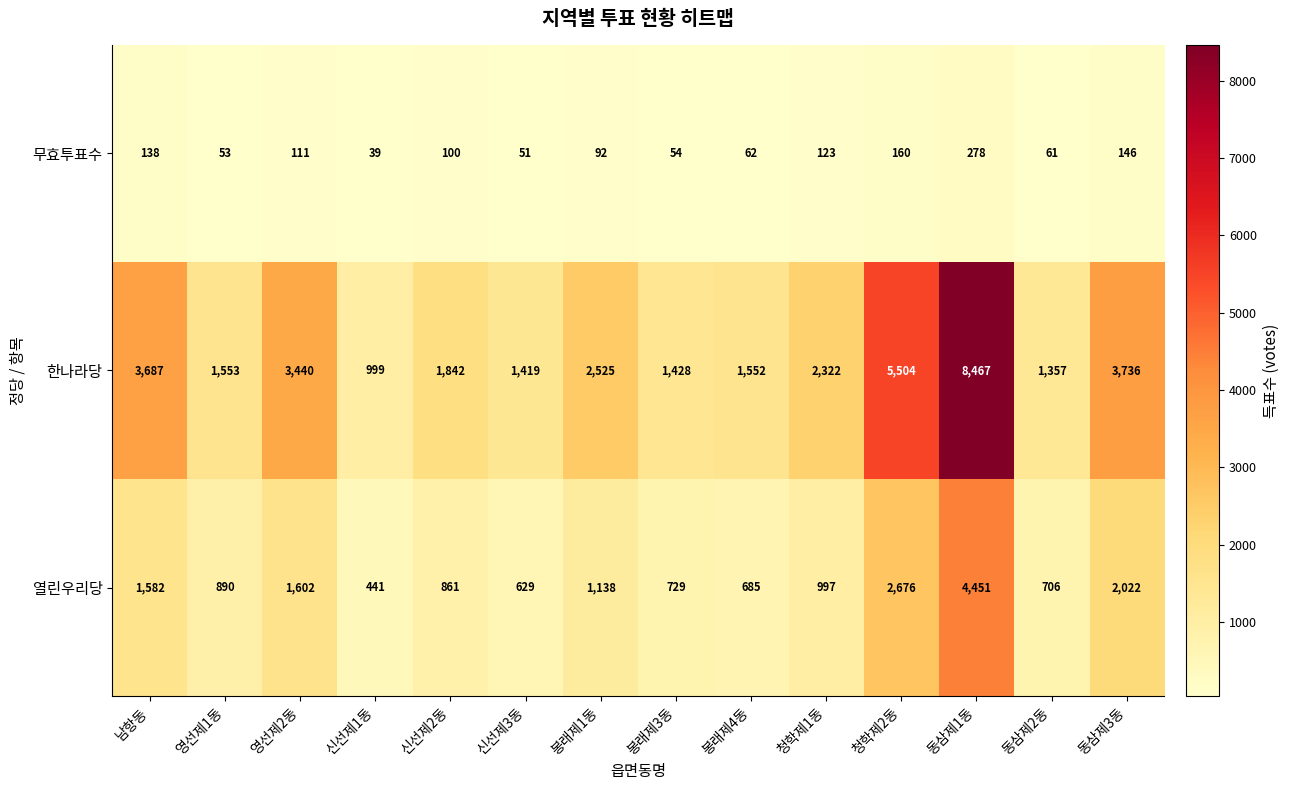

True or false: 무효투표수 has a value of 98 at 봉래제4동.

False